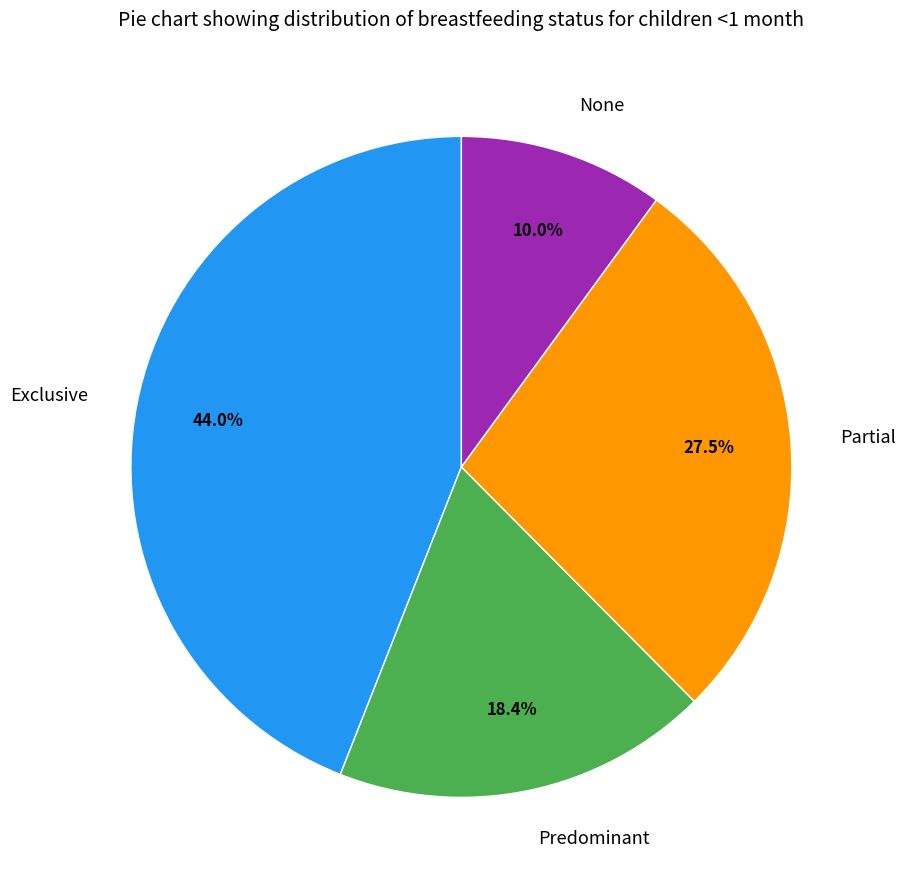

Combined, do Exclusive and None account for over 50%?

Yes